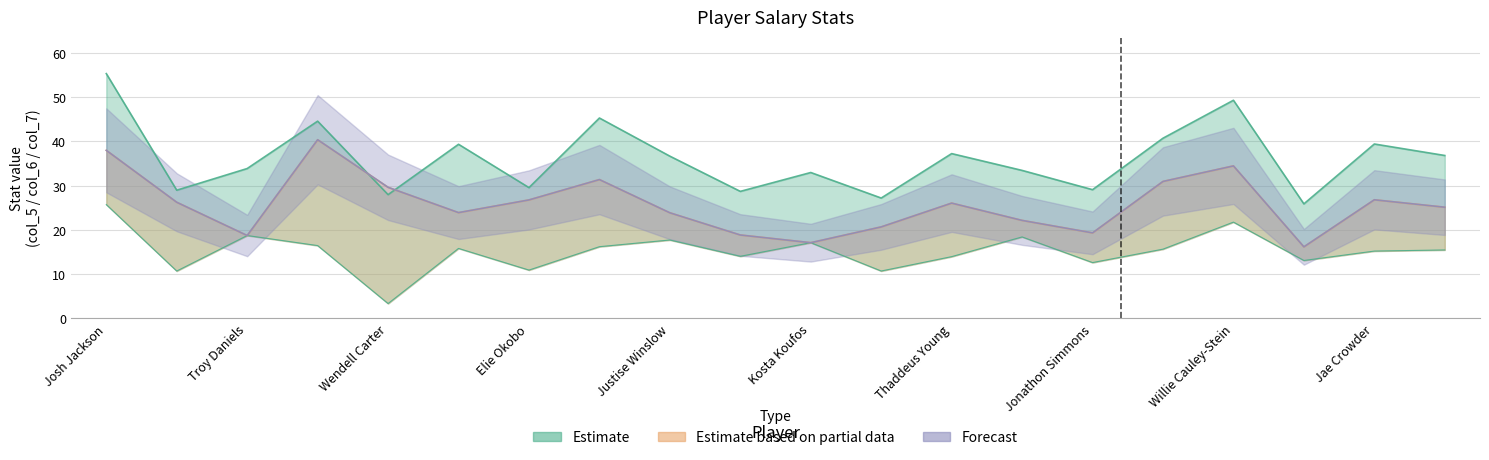

At which category does the chart reach its peak across all series?

Josh Jackson